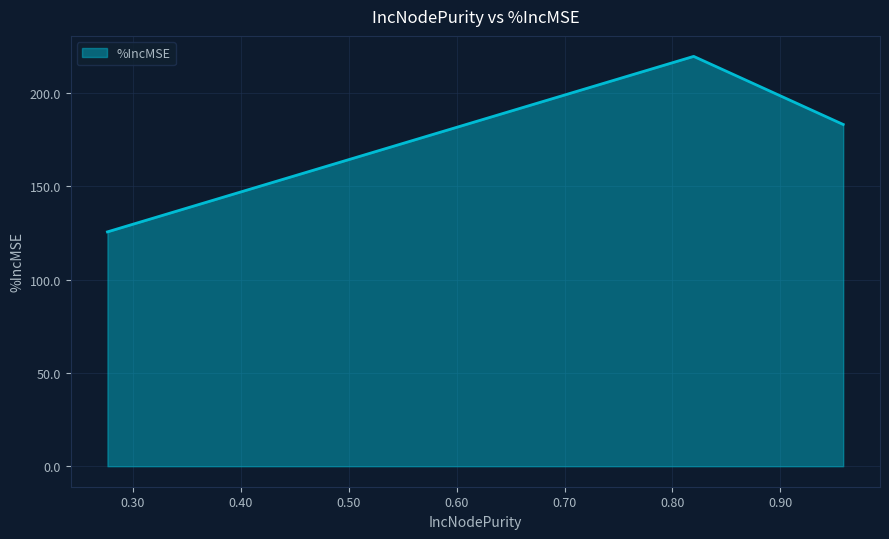

What is the greatest value displayed?

219.8